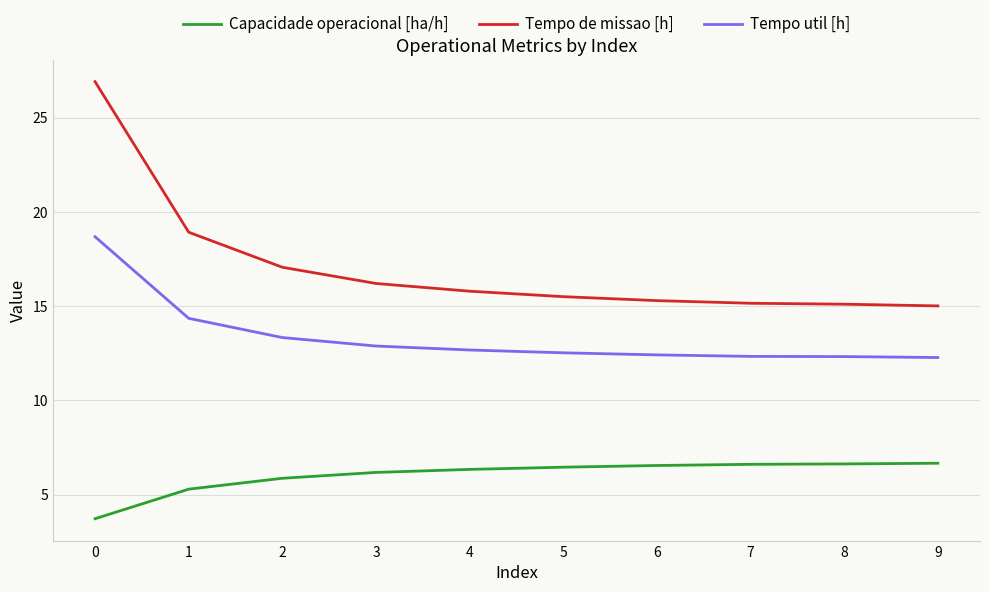

What is the sum of all Capacidade operacional [ha/h] values?

60.2